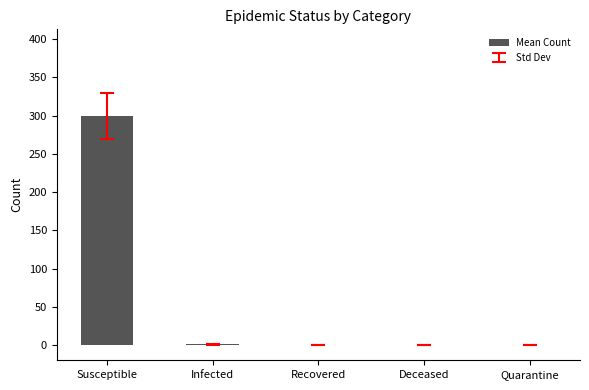

What is the sum of all values?

300